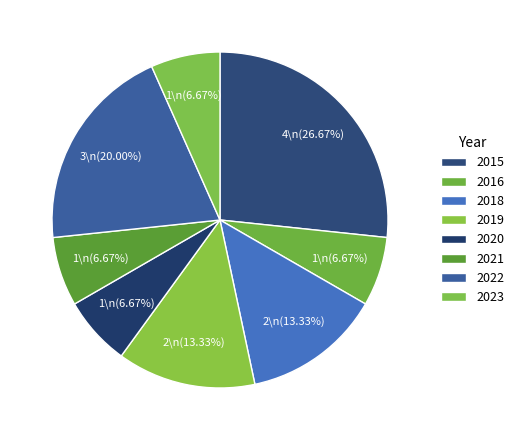

Count the number of slices in the pie.

8